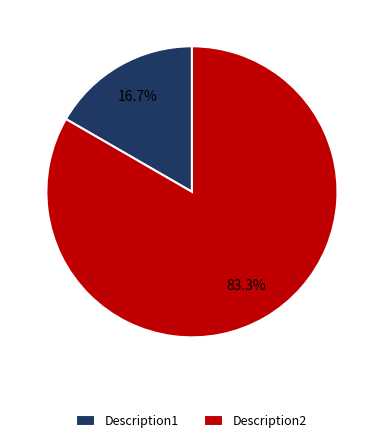

What is the smallest slice in the pie chart?

Description1